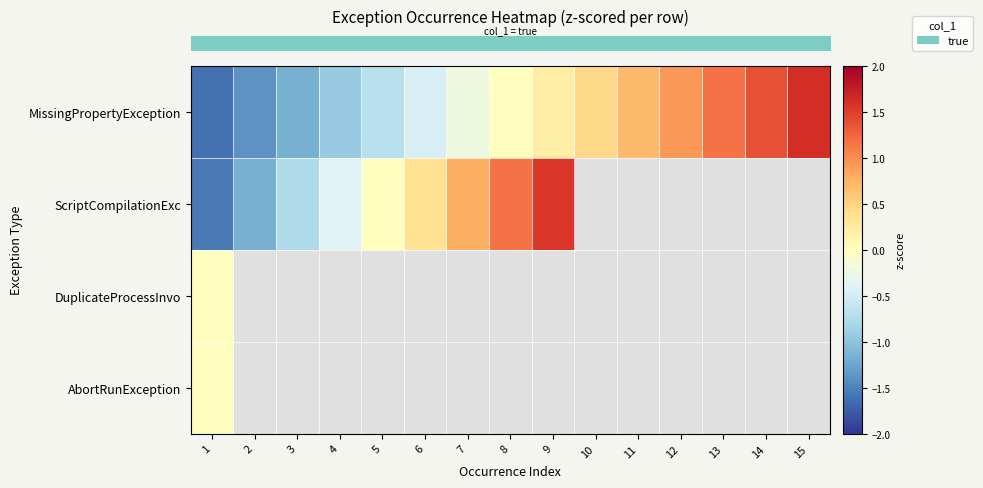

Where is row_2 nearest to the value 0?

1